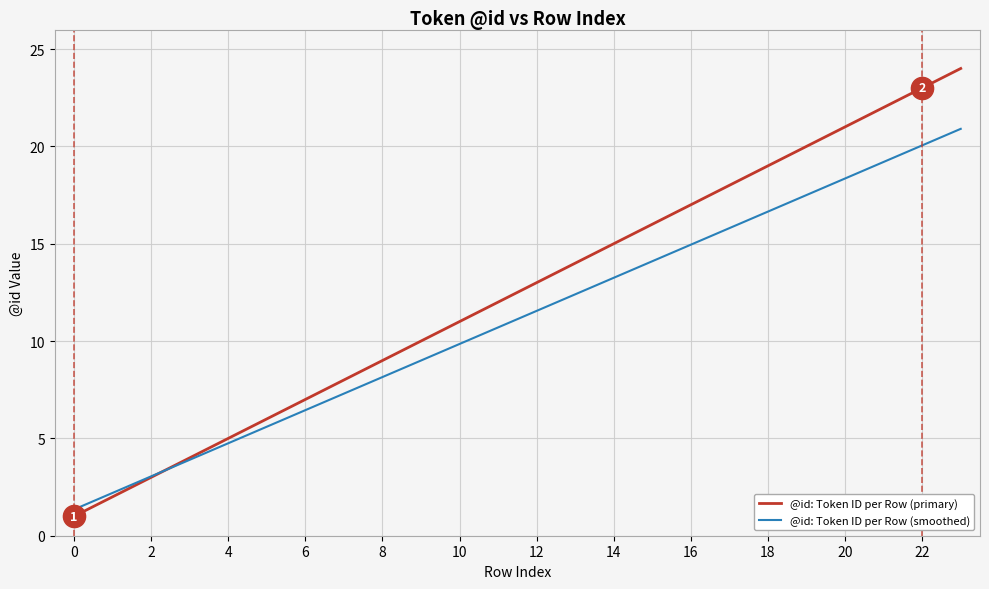

Which series has the widest spread of values?

@id: Token ID per Row (primary)